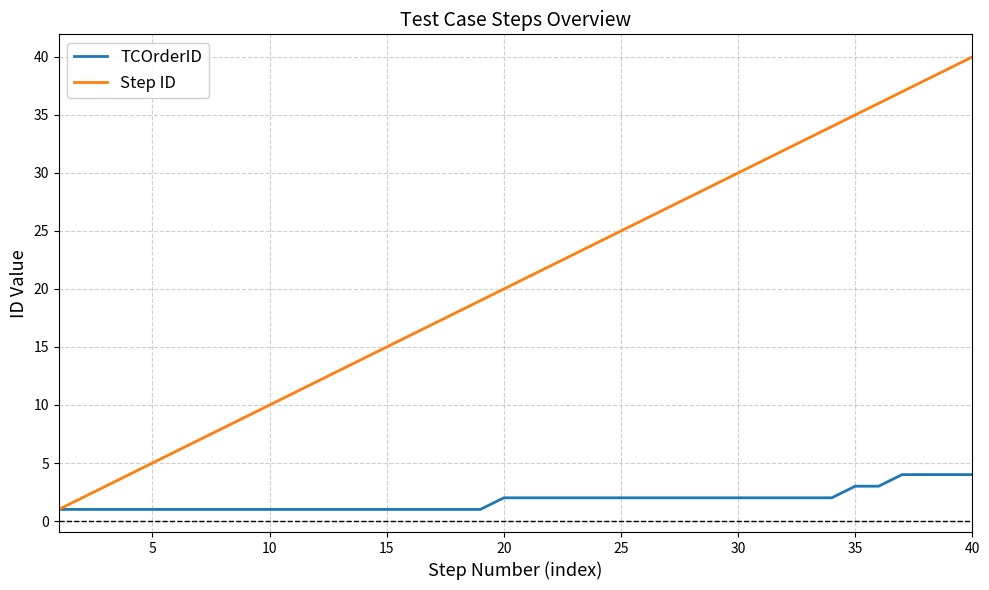

Which series has the largest total across all categories?

Step ID